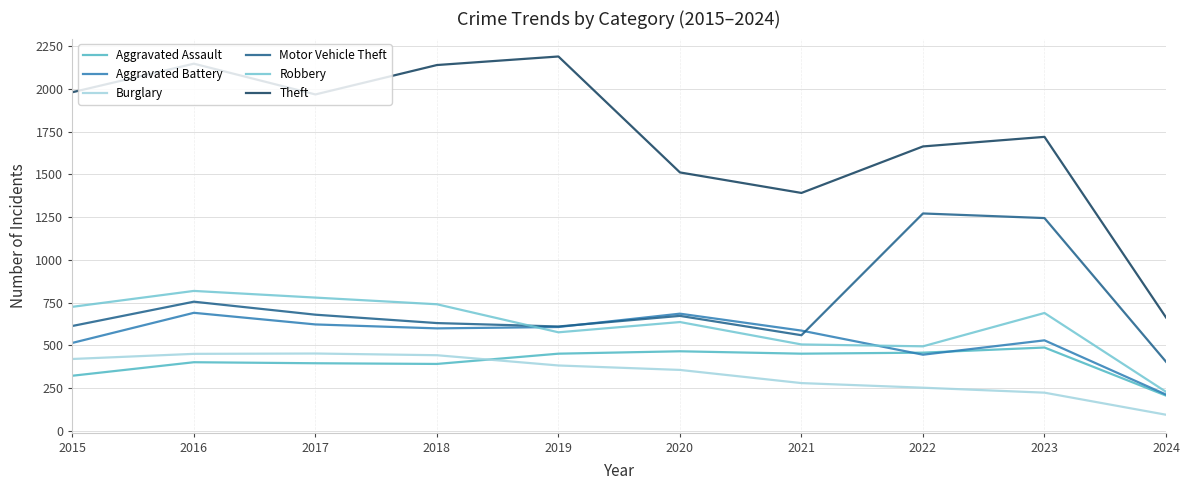

The value of Robbery at 2024 is 410. True or false?

False